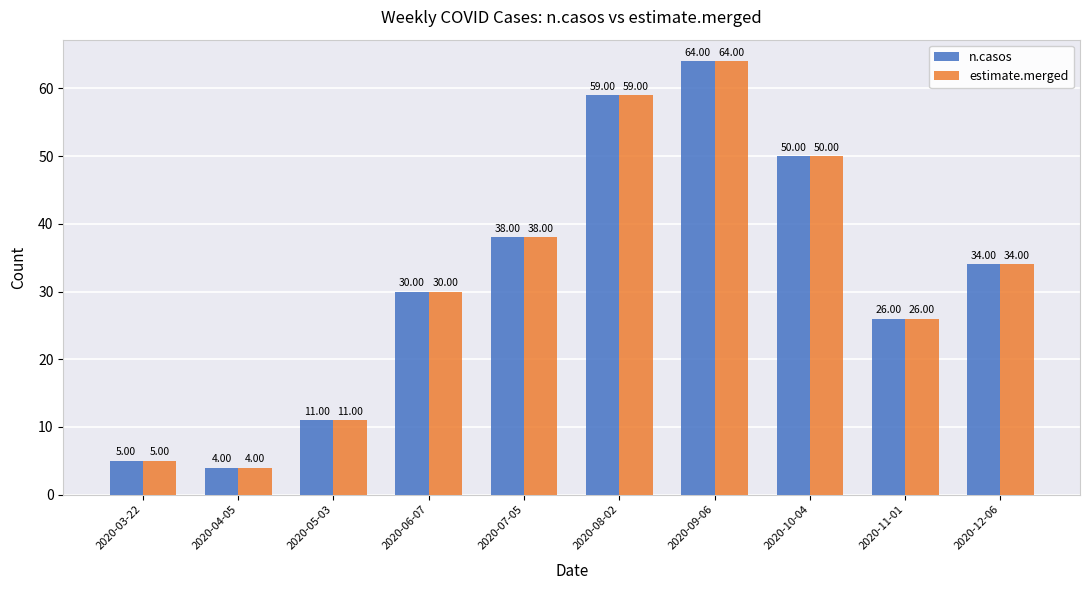

The value of n.casos at 2020-12-06 is 34. True or false?

True